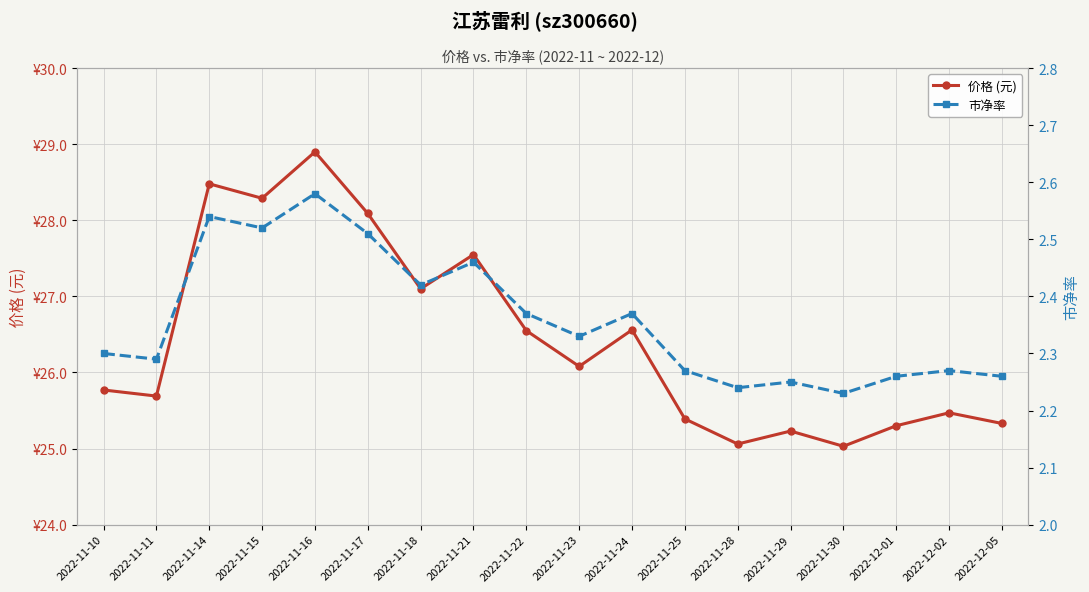

True or false: 市净率 has a value of 3.2 at 2022-11-25.

False